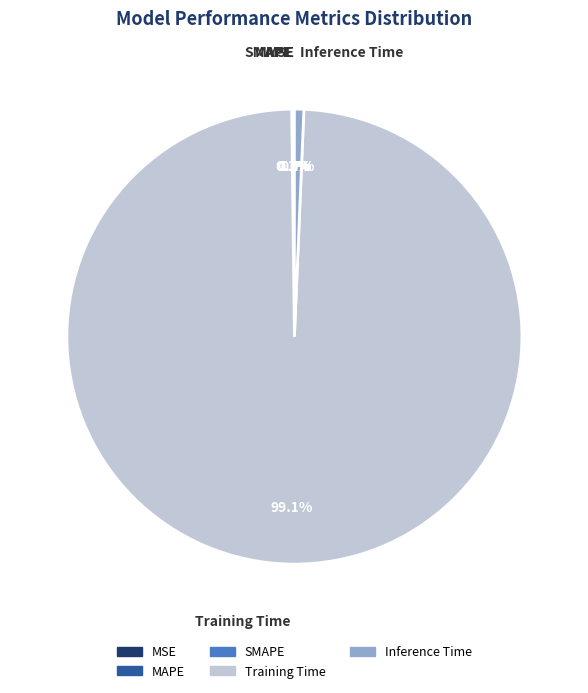

To the nearest percent, what is the average slice percentage?

20%